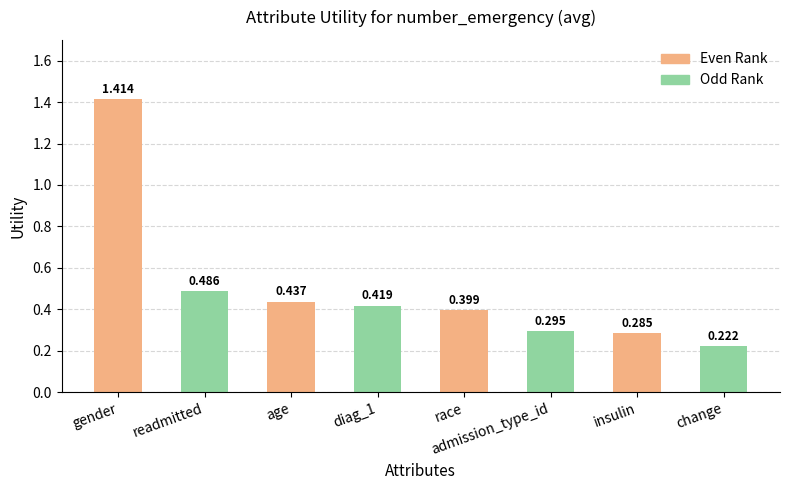

Which series has the largest range (max minus min)?

Even Rank